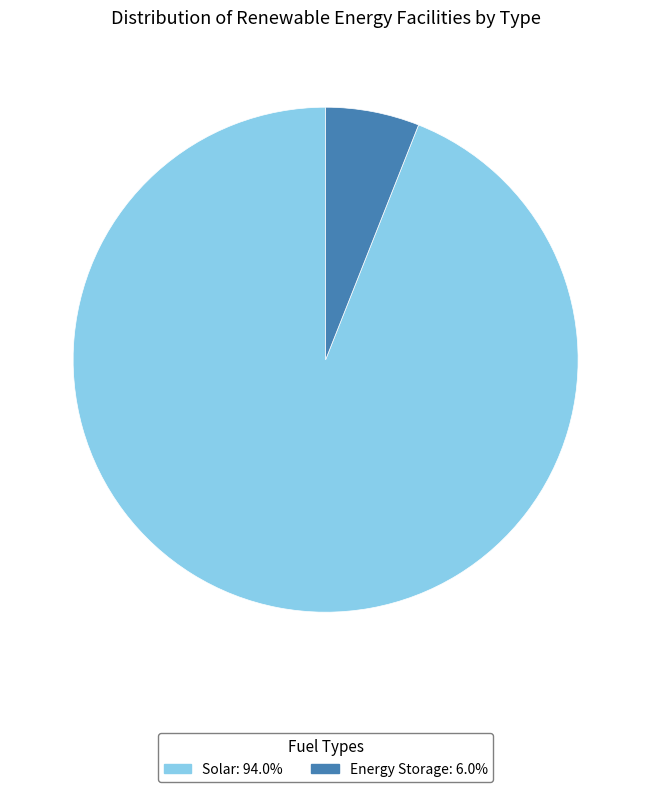

Rank the categories by value from highest to lowest.

Solar, Energy Storage